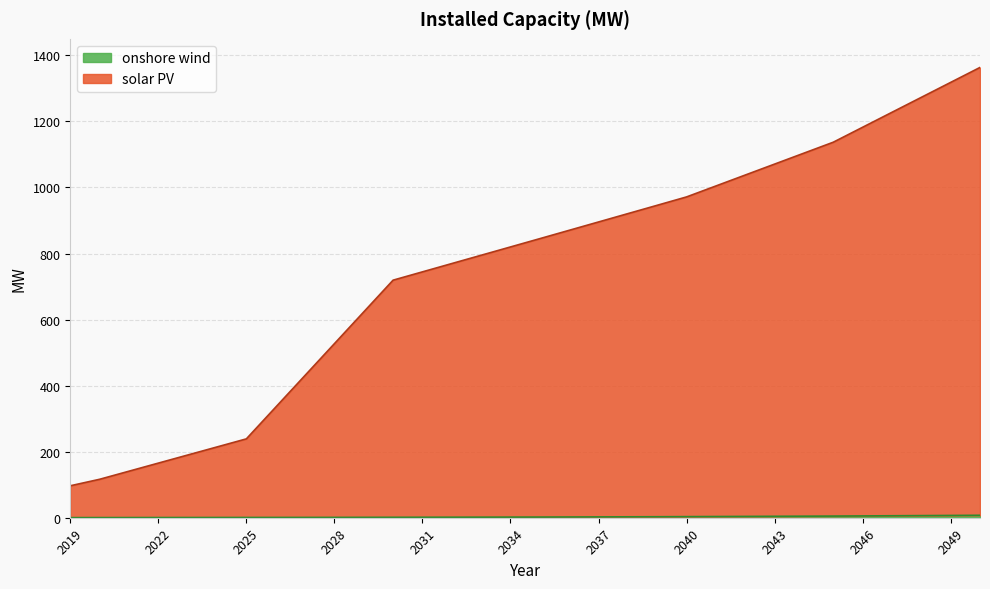

What is the smallest value displayed?

0.3